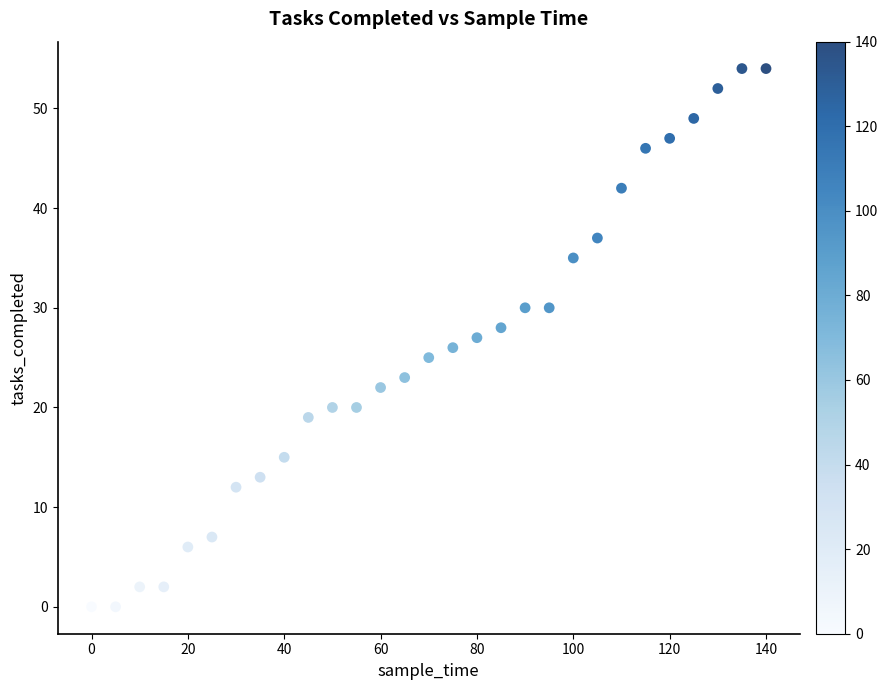

What is the range of X values (max minus min)?

140